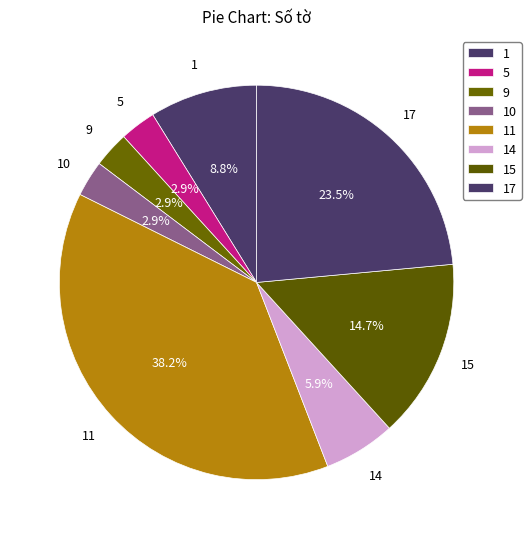

How many segments does this pie chart have?

8